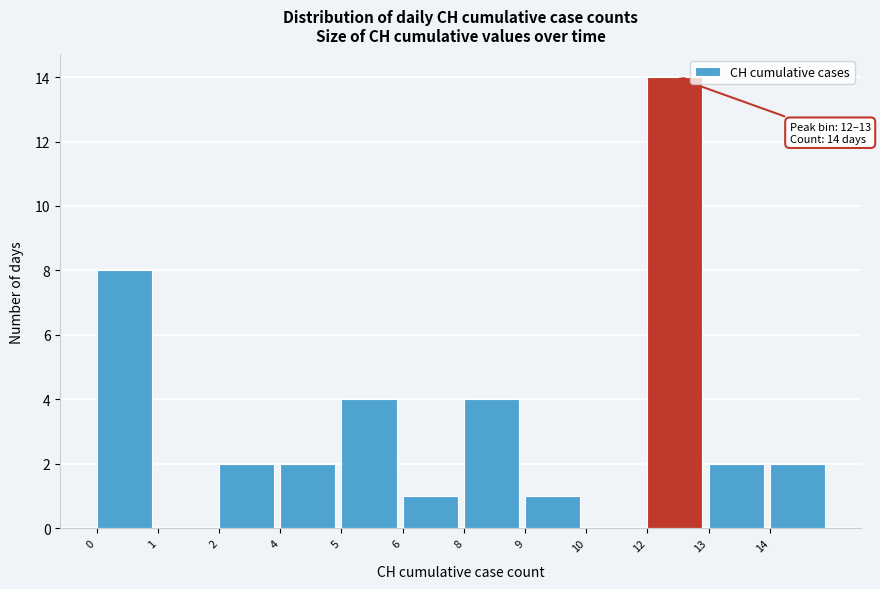

Reading left to right, what are all the values shown in this chart?

0=8	1=0	2=2	4=2	5=4	6=1	8=4	9=1	10=0	12=14	13=2	14=2